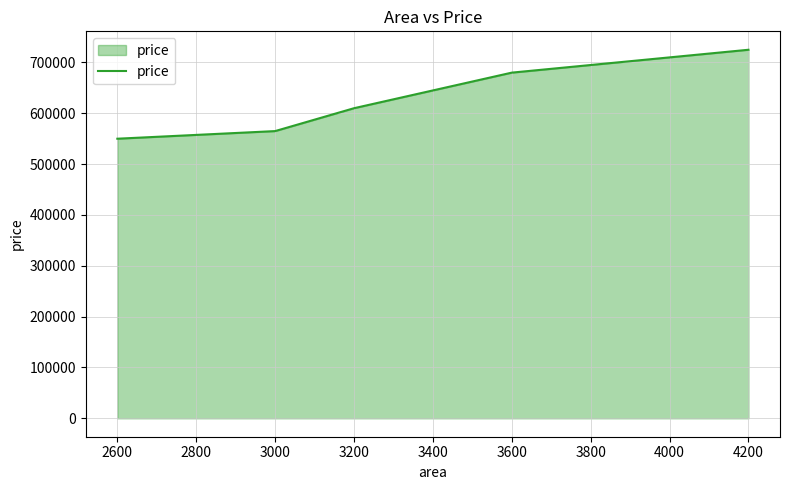

The chart shows a value of 173388 at 2600. True or false?

False